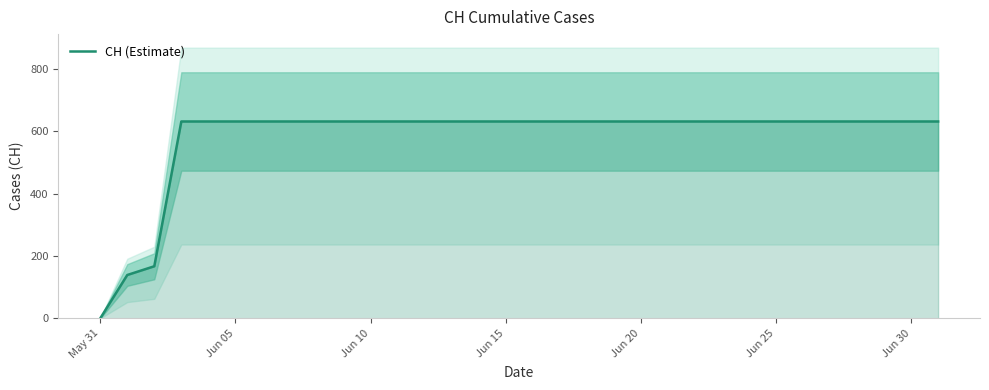

Does the chart display data point markers on the line(s)?

No